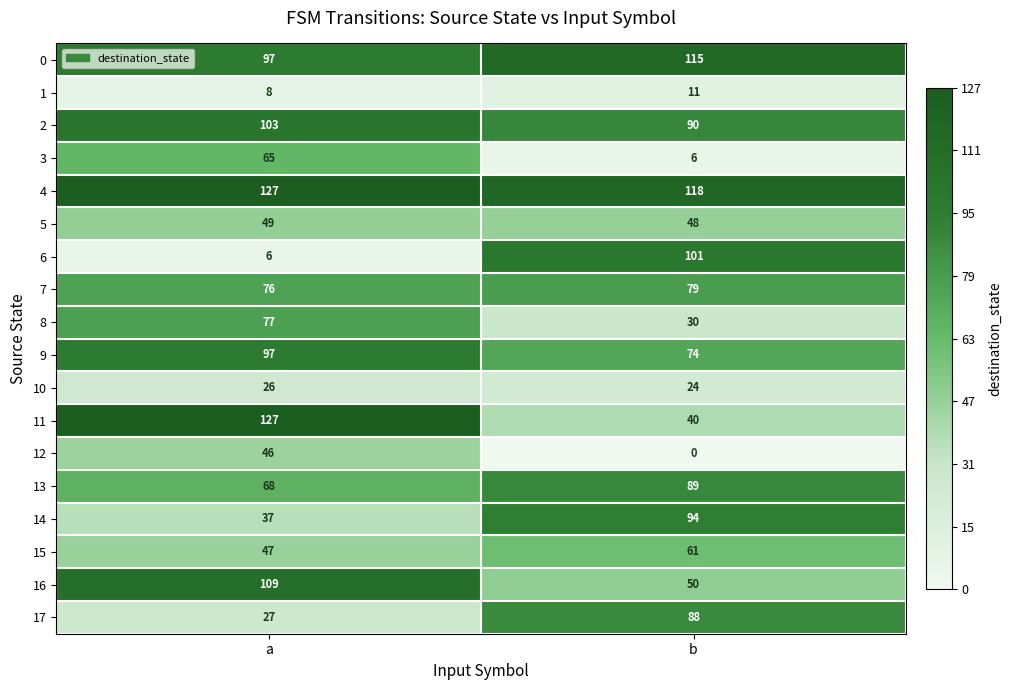

What is the total value across all series at b?

1118